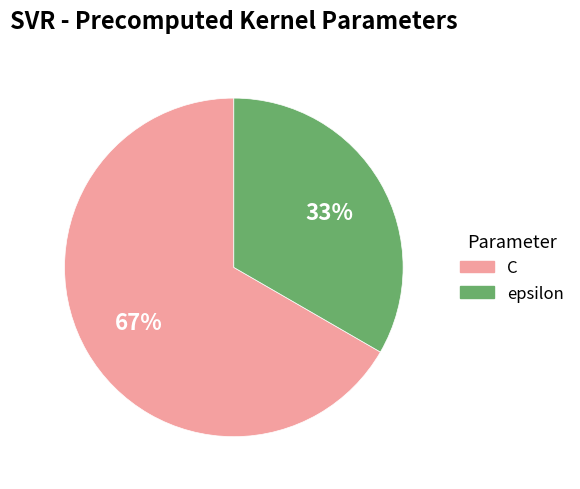

To the nearest percent, what portion does epsilon represent?

33%